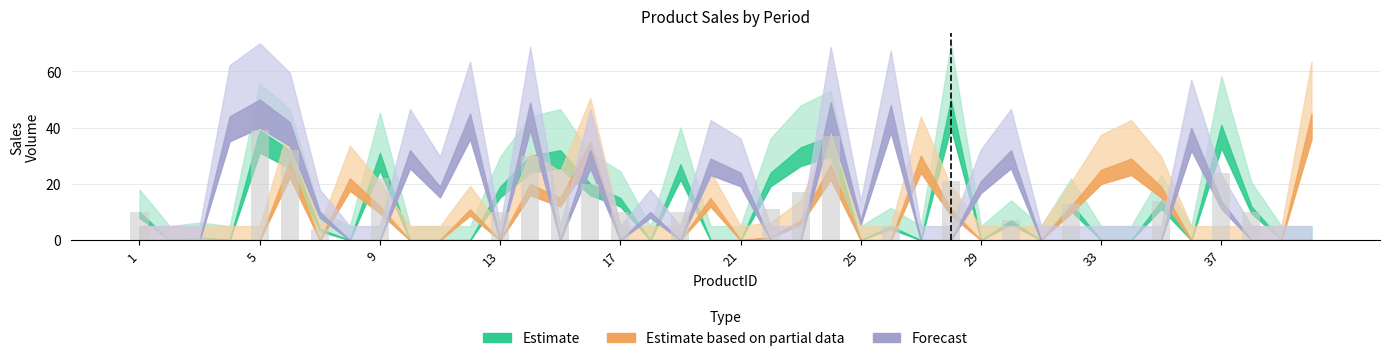

What is the sum of all values?

372